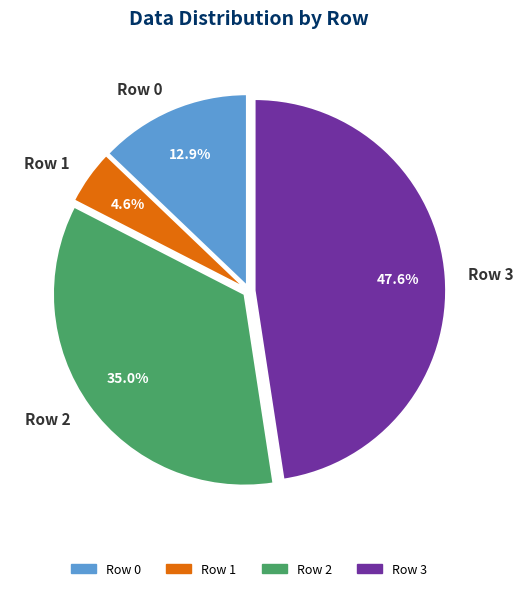

Which category has the smallest portion of the pie?

Row 1